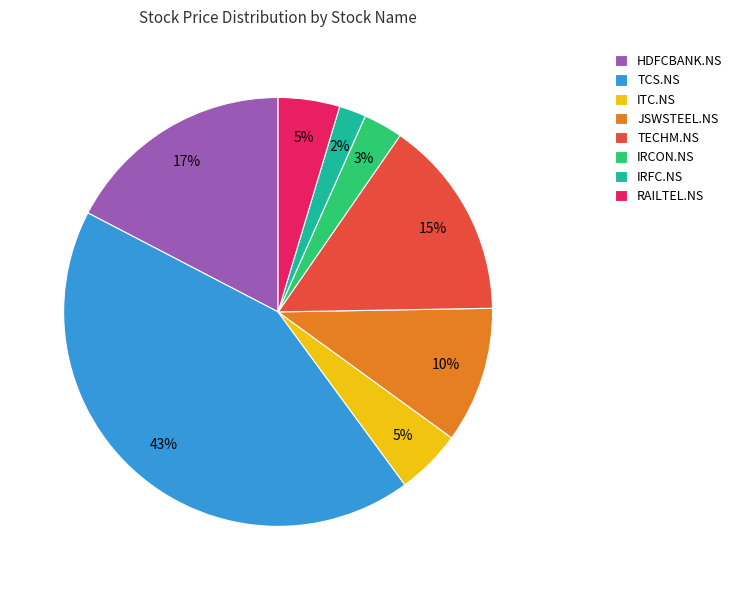

Does RAILTEL.NS represent more than half of the total?

No